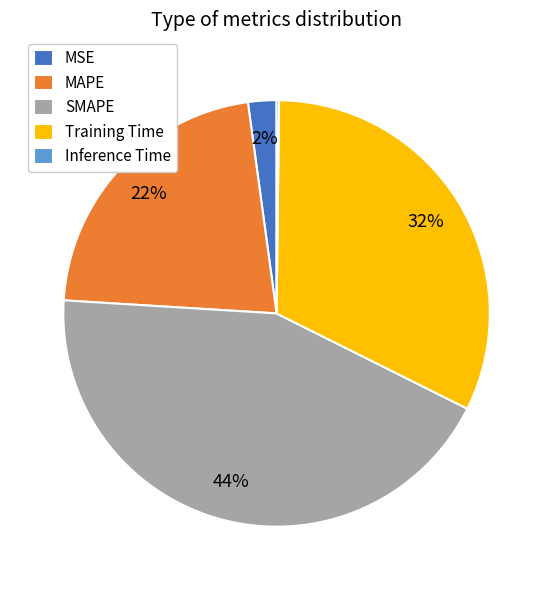

What is the largest slice in the pie chart?

SMAPE